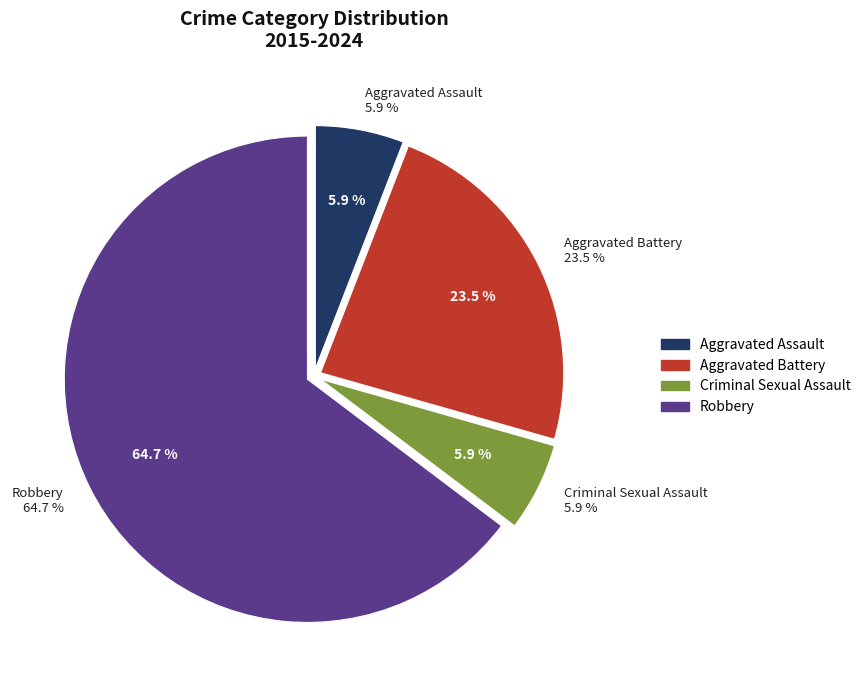

Rank the categories by value from lowest to highest.

Aggravated Assault, Criminal Sexual Assault, Aggravated Battery, Robbery